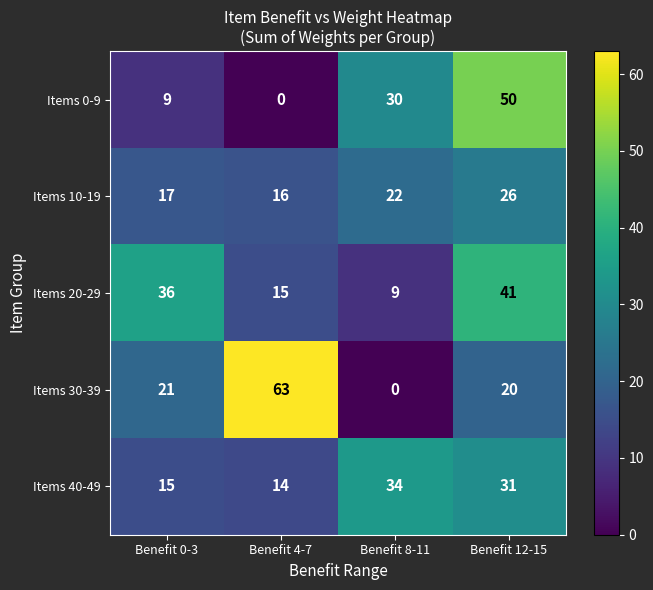

List the labels in order of Items 0-9 value, smallest first.

Benefit 4-7, Benefit 0-3, Benefit 8-11, Benefit 12-15